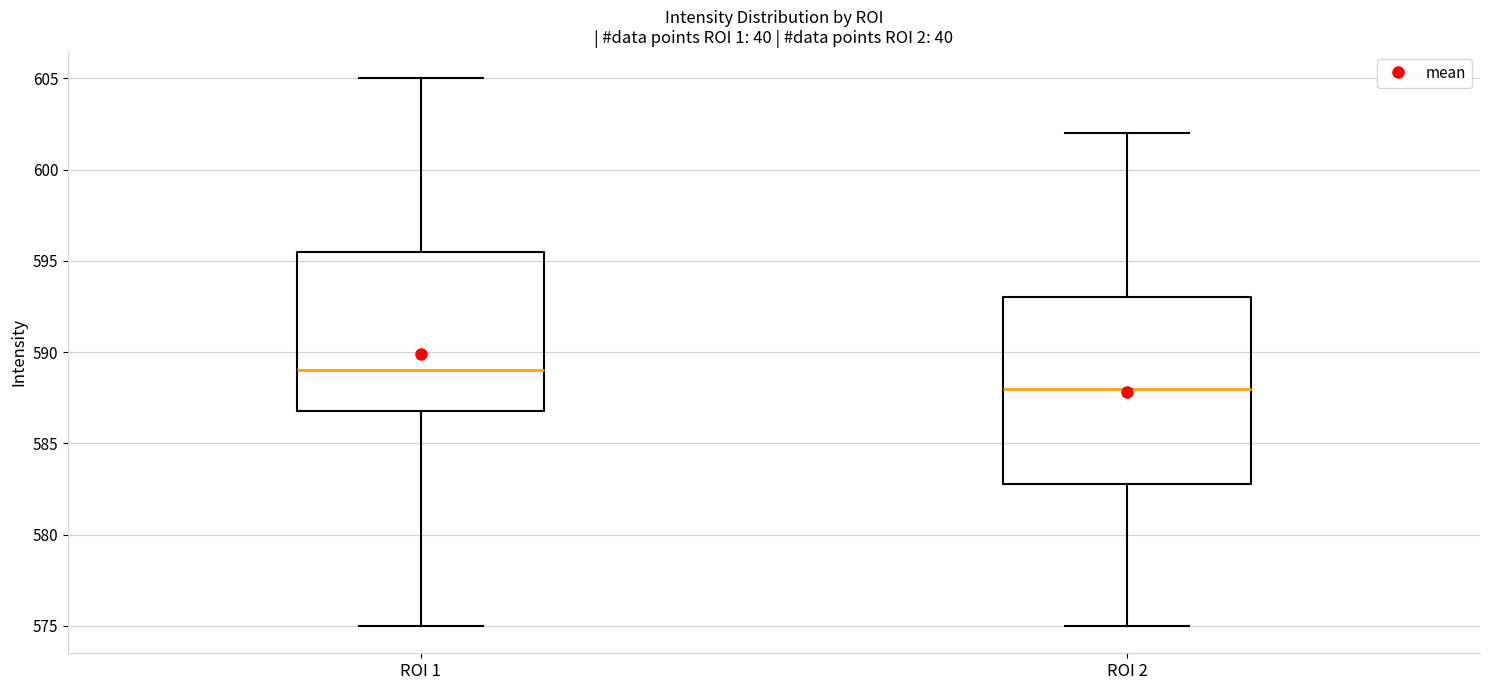

Reading left to right, transcribe this box plot: for each box, give where its median line is, the range the box spans, and where its two whiskers end, as read against the y-axis. The values are not printed on the chart, so give them approximately, as read against the axis.

ROI 1: median 589.0, box 587.0 to 595.5, whiskers 575.0 to 605.0
ROI 2: median 588.0, box 583.0 to 593.0, whiskers 575.0 to 602.0